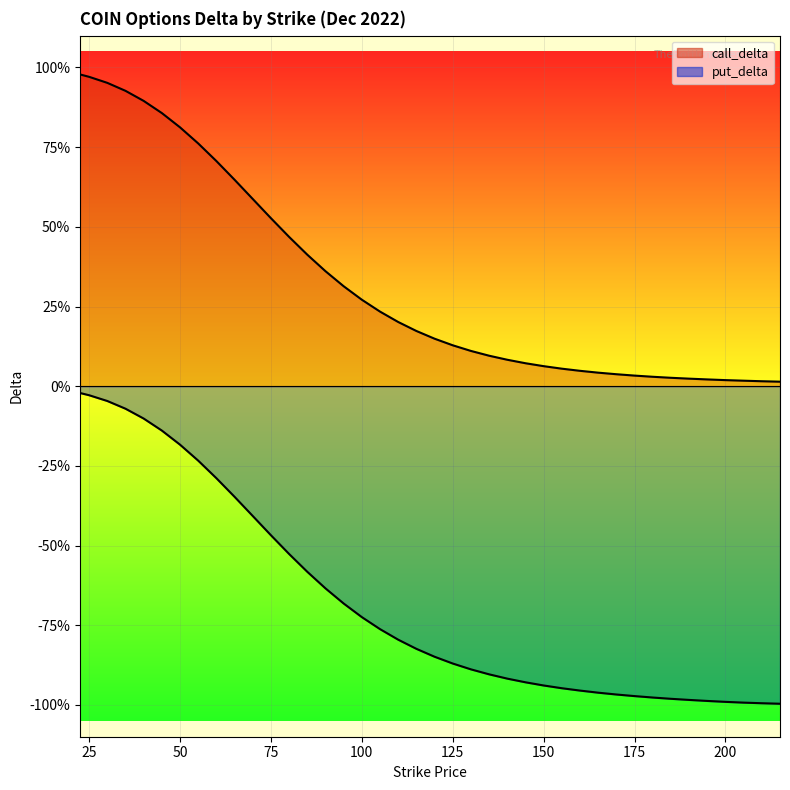

What value does the call_delta series have at 105.0?

0.2